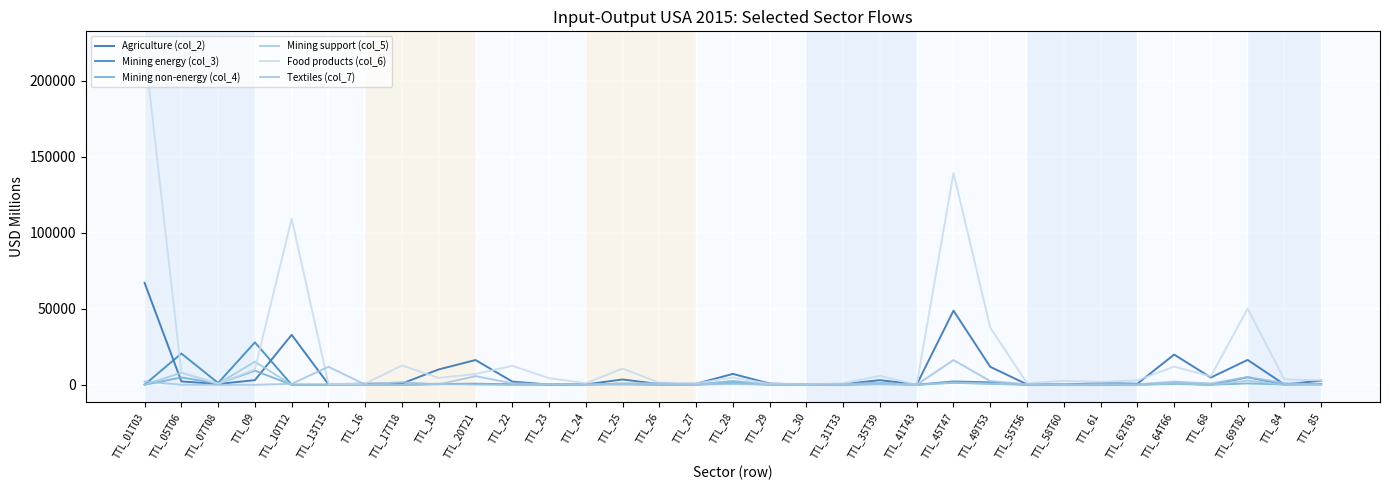

What is the smallest value displayed?

1.6